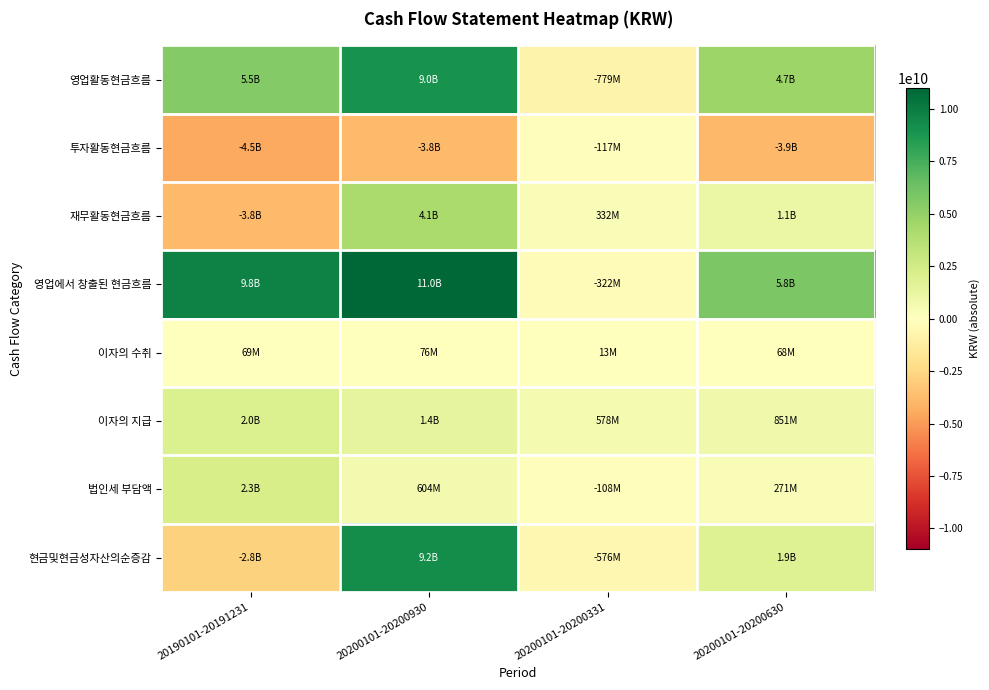

What is the total value across all series at 20190101-20191231?

8598034559